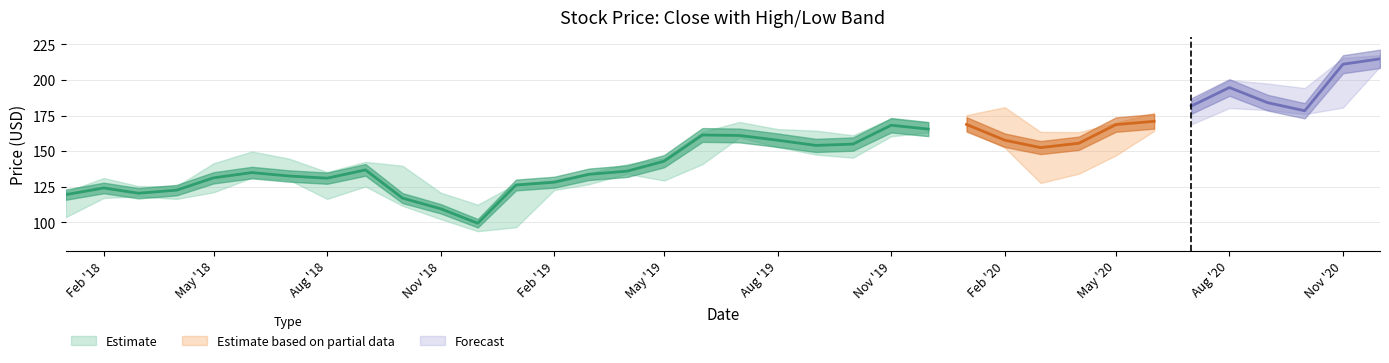

What is the difference between the maximum and minimum values in the Close series?

115.4